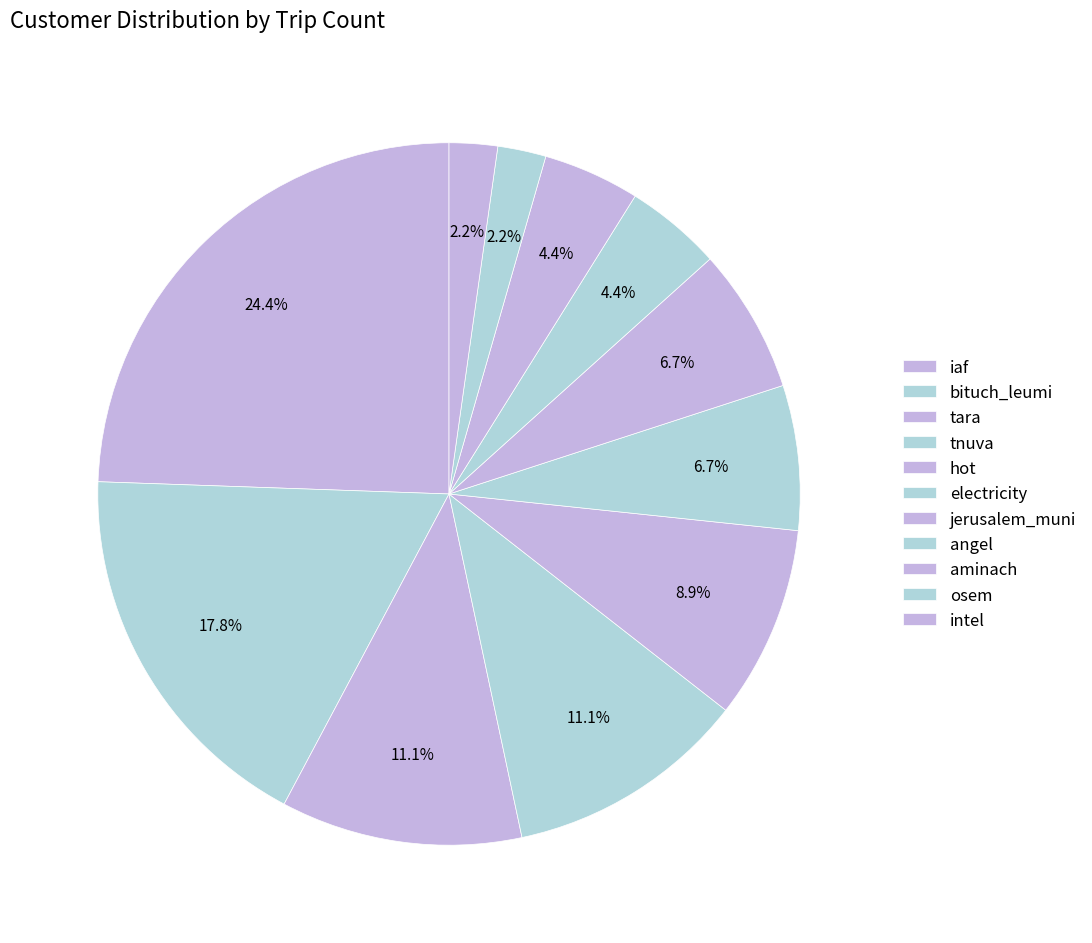

What is the smallest slice in the pie chart?

osem